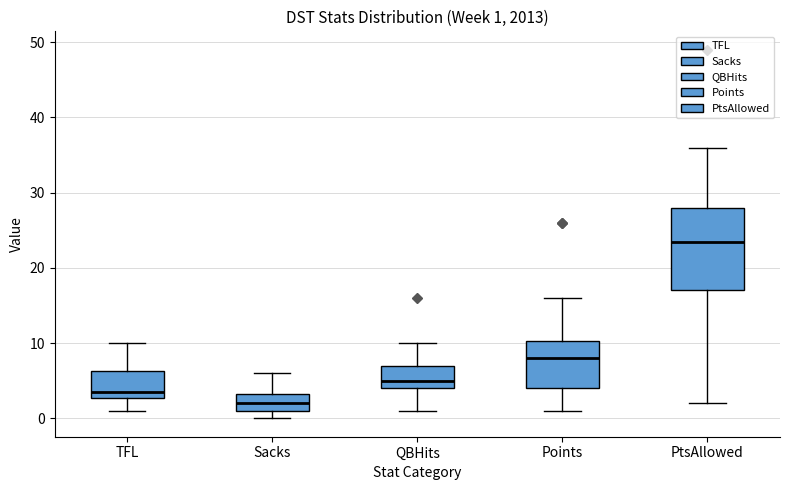

Which box is the tallest, from its lower edge to its upper edge?

PtsAllowed